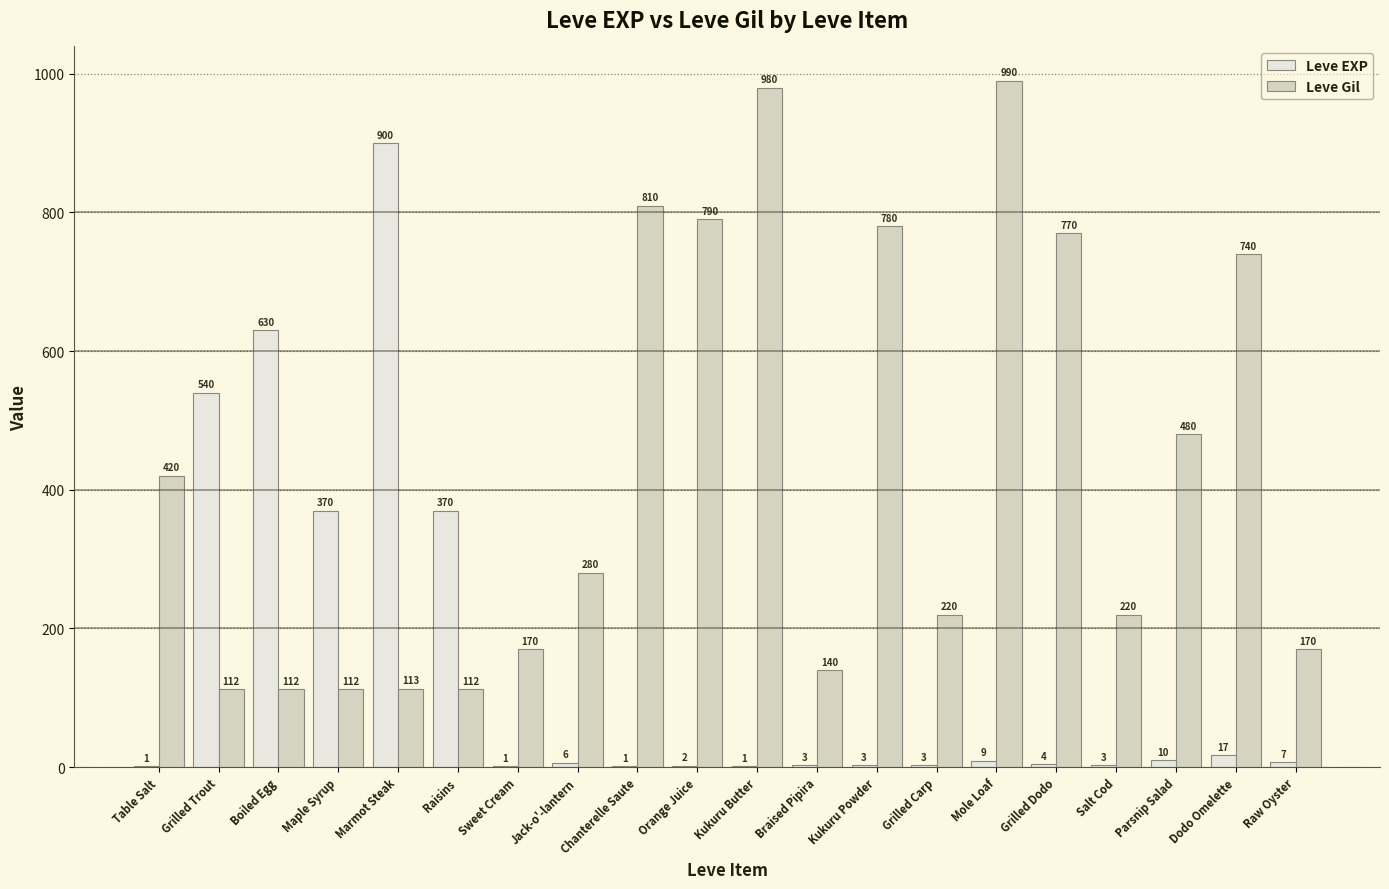

Reading right to left, list all the values displayed in this chart.

Leve EXP: Raw Oyster=7	Dodo Omelette=17	Parsnip Salad=10	Salt Cod=3	Grilled Dodo=4	Mole Loaf=9	Grilled Carp=3	Kukuru Powder=3	Braised Pipira=3	Kukuru Butter=1	Orange Juice=2	Chanterelle Saute=1	Jack-o'-lantern=6	Sweet Cream=1	Raisins=370	Marmot Steak=900	Maple Syrup=370	Boiled Egg=630	Grilled Trout=540	Table Salt=1
Leve Gil: Raw Oyster=170	Dodo Omelette=740	Parsnip Salad=480	Salt Cod=220	Grilled Dodo=770	Mole Loaf=990	Grilled Carp=220	Kukuru Powder=780	Braised Pipira=140	Kukuru Butter=980	Orange Juice=790	Chanterelle Saute=810	Jack-o'-lantern=280	Sweet Cream=170	Raisins=112	Marmot Steak=113	Maple Syrup=112	Boiled Egg=112	Grilled Trout=112	Table Salt=420